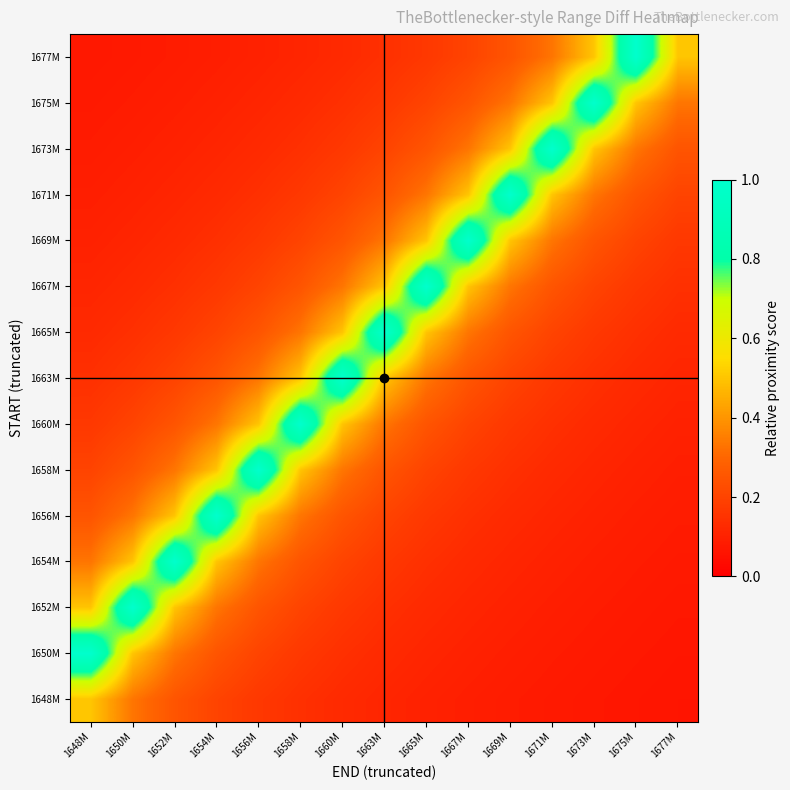

At 1656M, list the series in order from smallest to largest.

1677M, 1675M, 1673M, 1671M, 1669M, 1648M, 1667M, 1650M, 1665M, 1652M, 1663M, 1654M, 1660M, 1656M, 1658M